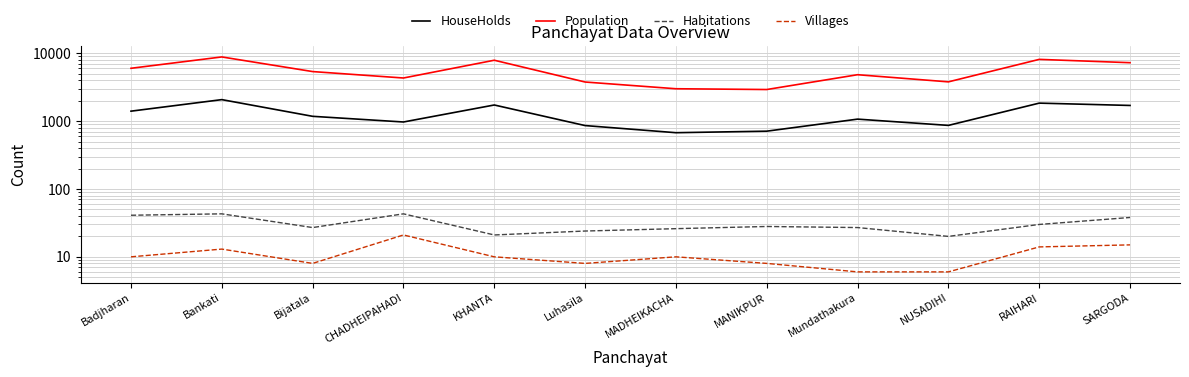

List the labels in order of Population value, smallest first.

MANIKPUR, MADHEIKACHA, Luhasila, NUSADIHI, CHADHEIPAHADI, Mundathakura, Bijatala, Badjharan, SARGODA, KHANTA, RAIHARI, Bankati